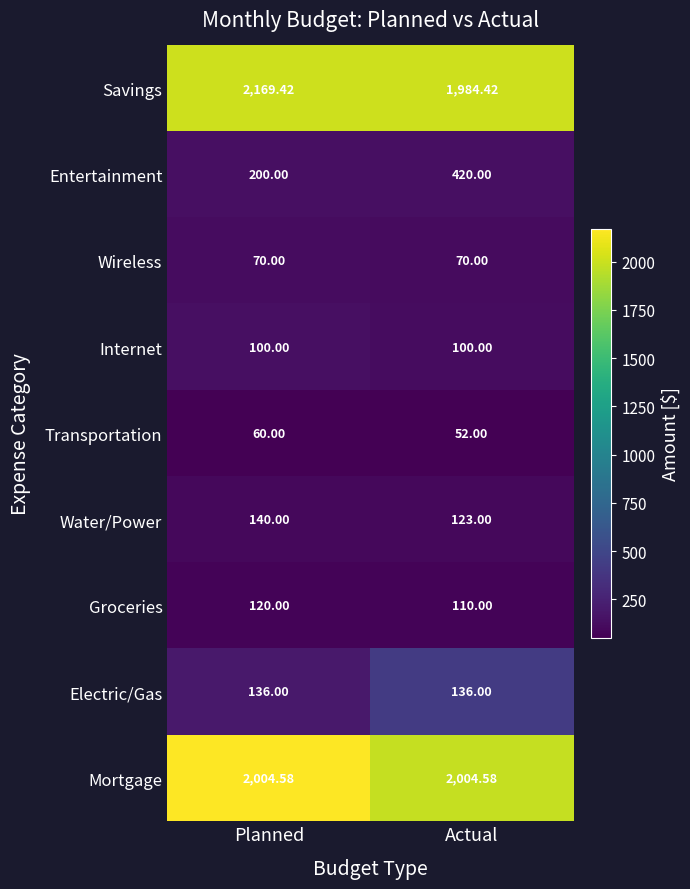

Which series has the largest total across all categories?

Savings